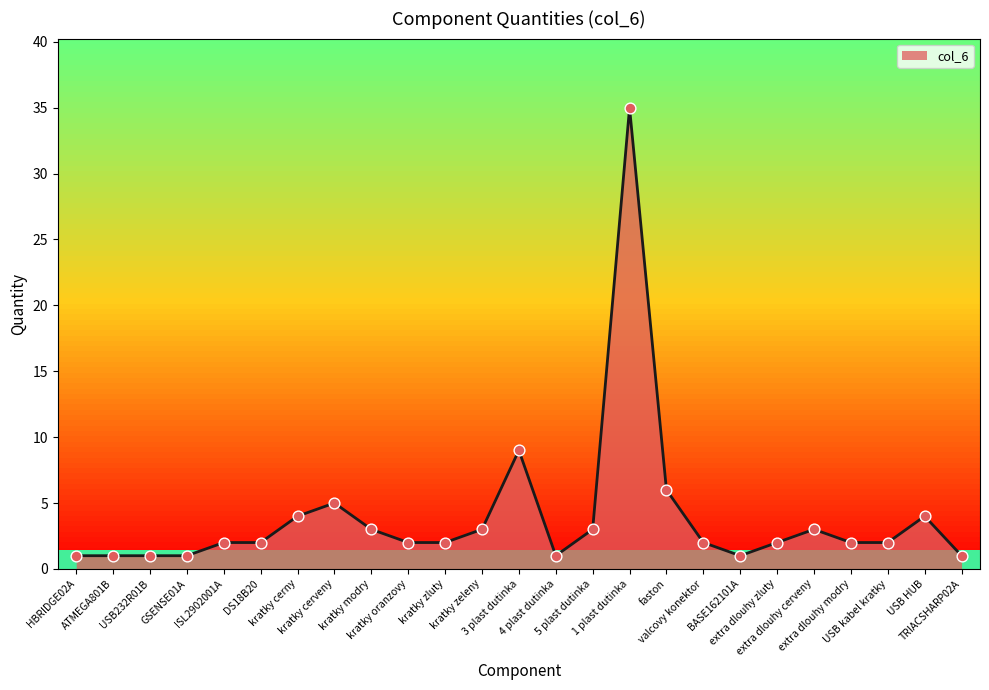

What is the change in value from kratky zeleny to 1 plast dutinka?

+32